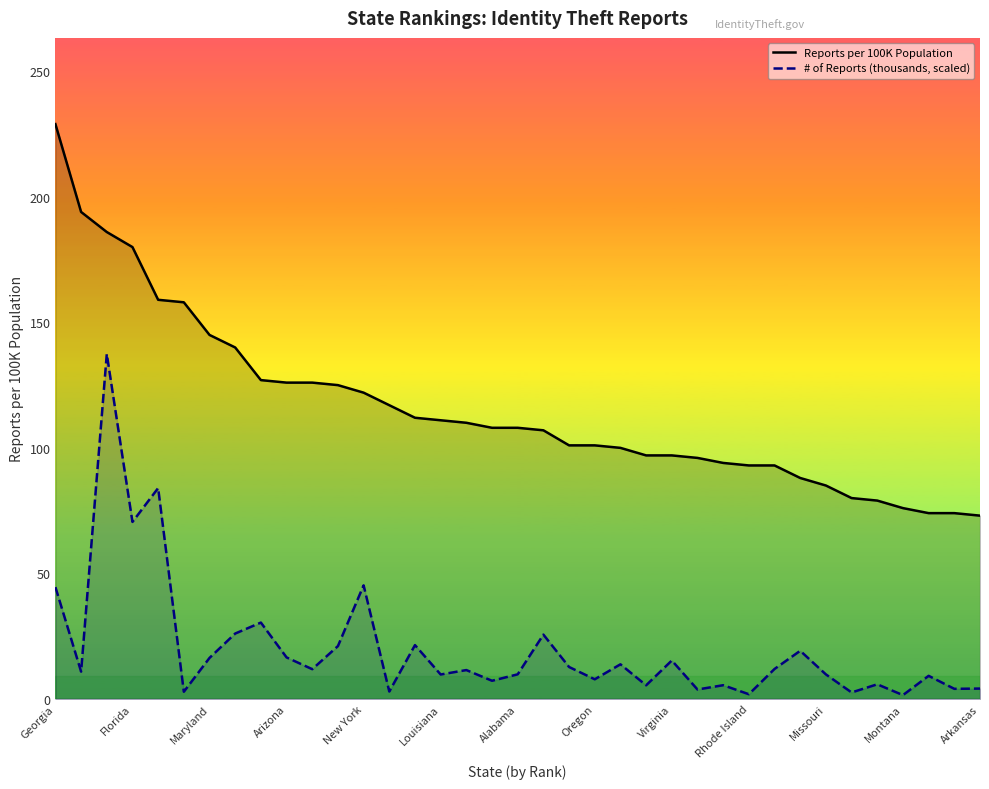

True or false: Reports per 100K Population has more than 1 points higher than both neighbors.

False